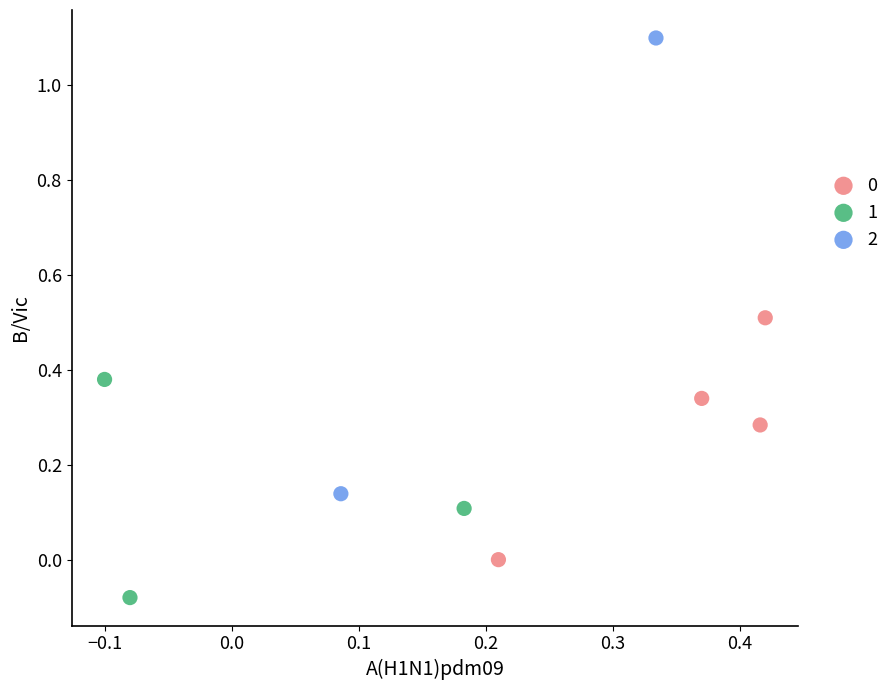

Which series reaches the minimum Y coordinate?

1